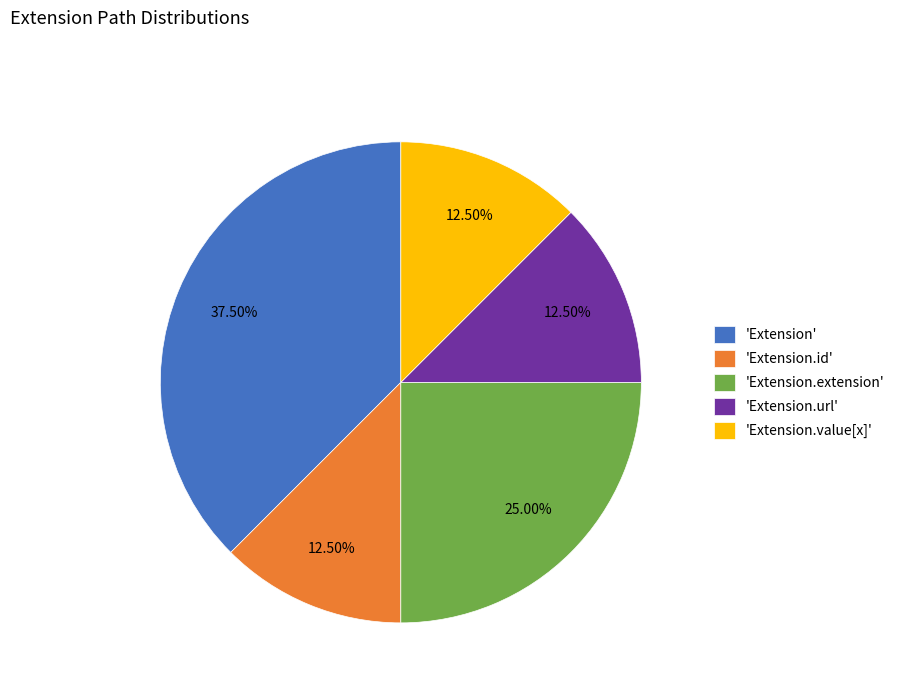

What is the largest slice in the pie chart?

'Extension'